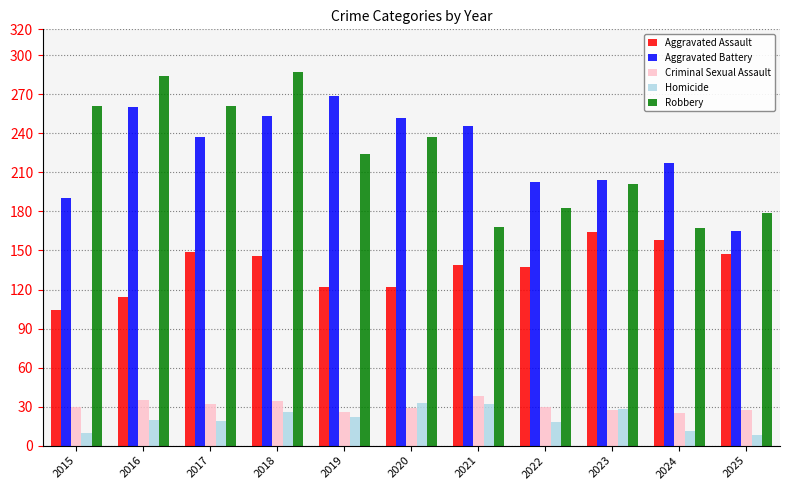

How many data points in Aggravated Assault are less than 139?

5